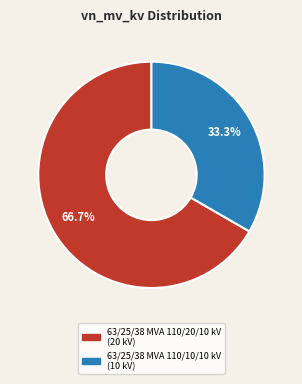

To the nearest percent, what is the combined percentage of 63/25/38 MVA 110/10/10 kV and 63/25/38 MVA 110/20/10 kV?

100%